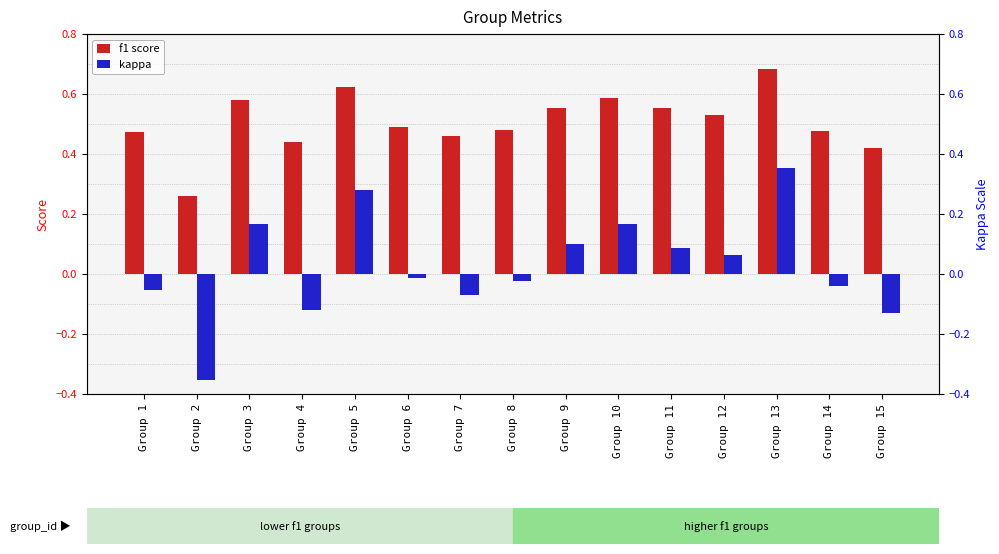

True or false: kappa has a value of 0.2 at Group 3.

True